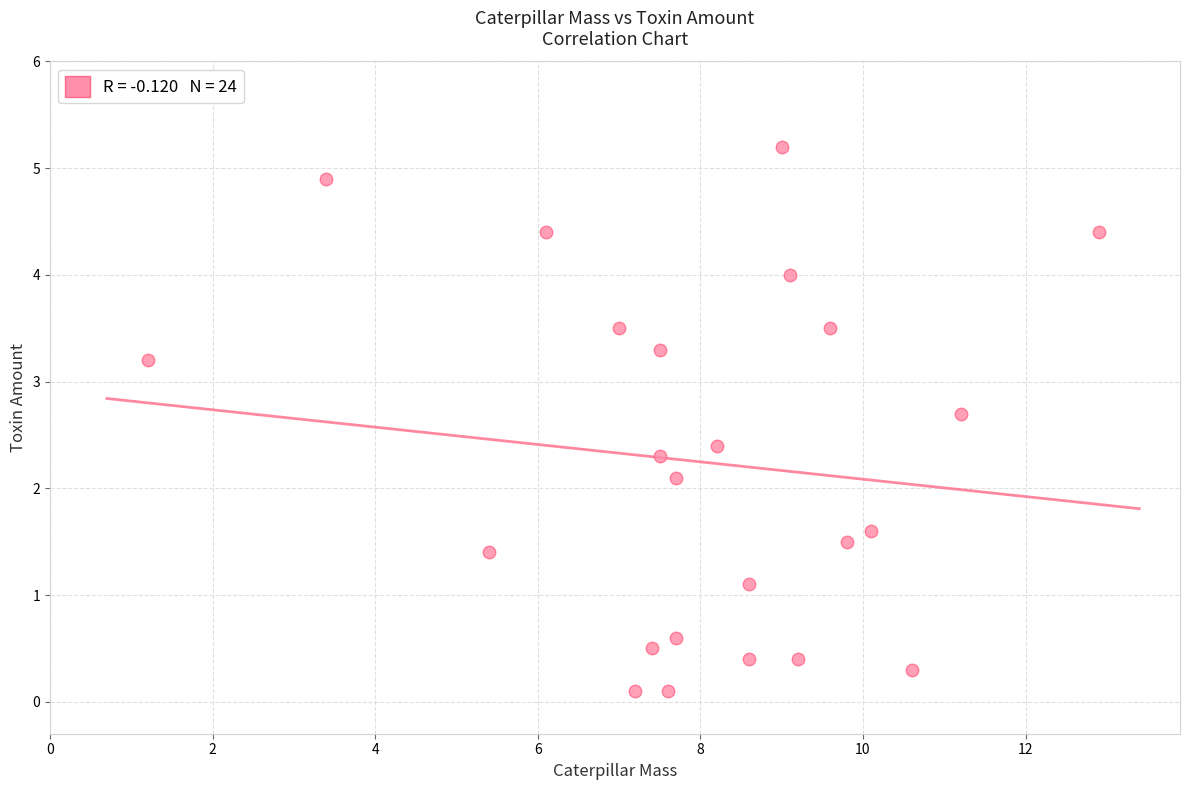

What is the range of Y values (max minus min)?

5.1